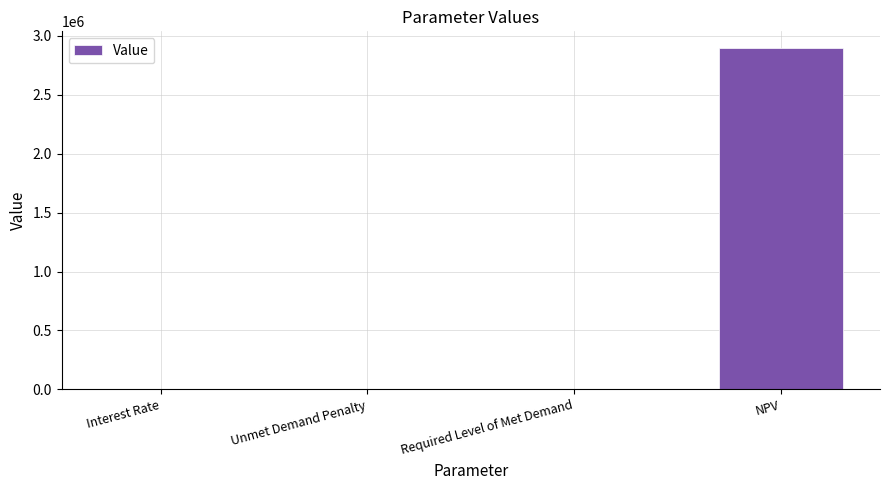

Count the number of values greater than 0.

2